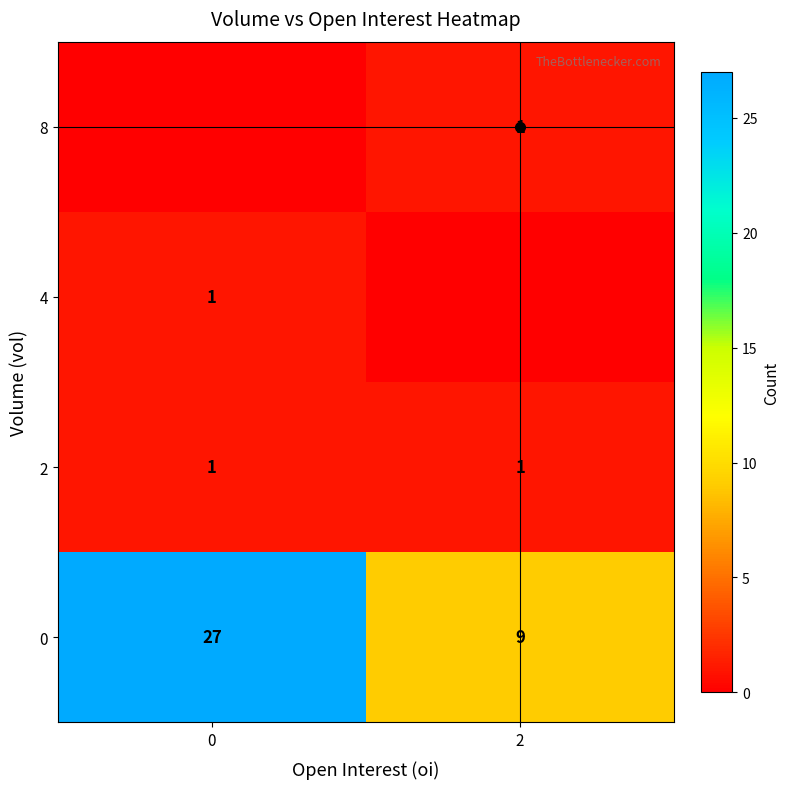

True or false: 4 has a value of 2 at 0.

False